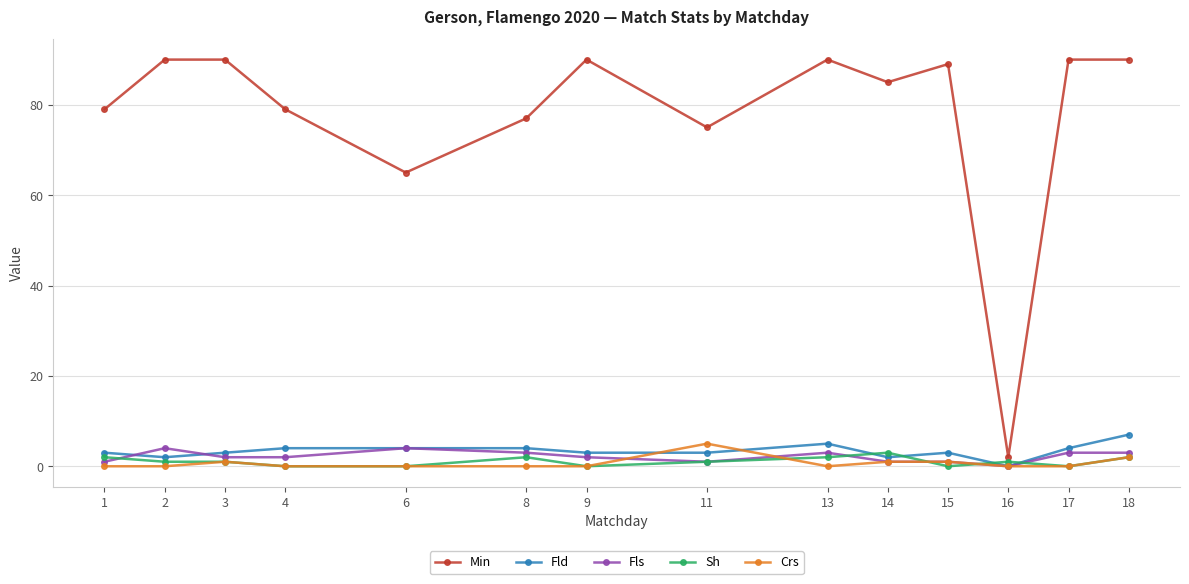

How many lines are shown in the chart?

5